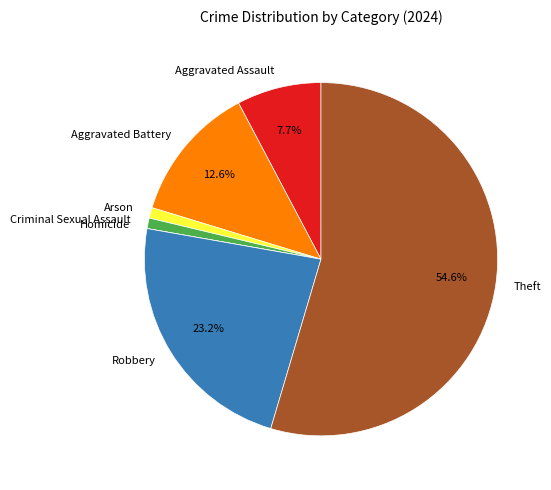

Between Theft and Aggravated Assault, which is larger?

Theft